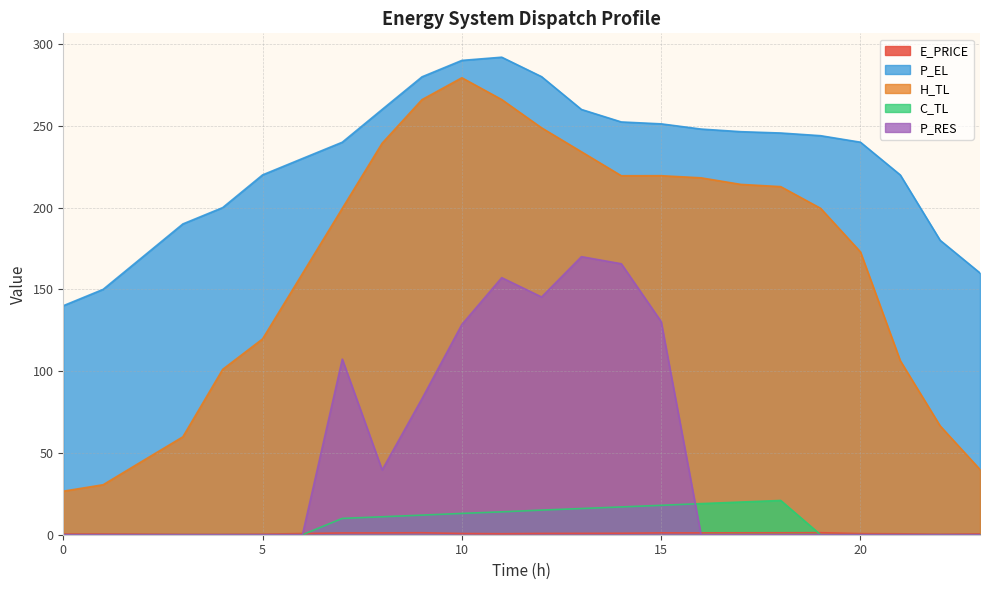

Between which two adjacent categories do P_RES and E_PRICE first intersect?

6 and 7